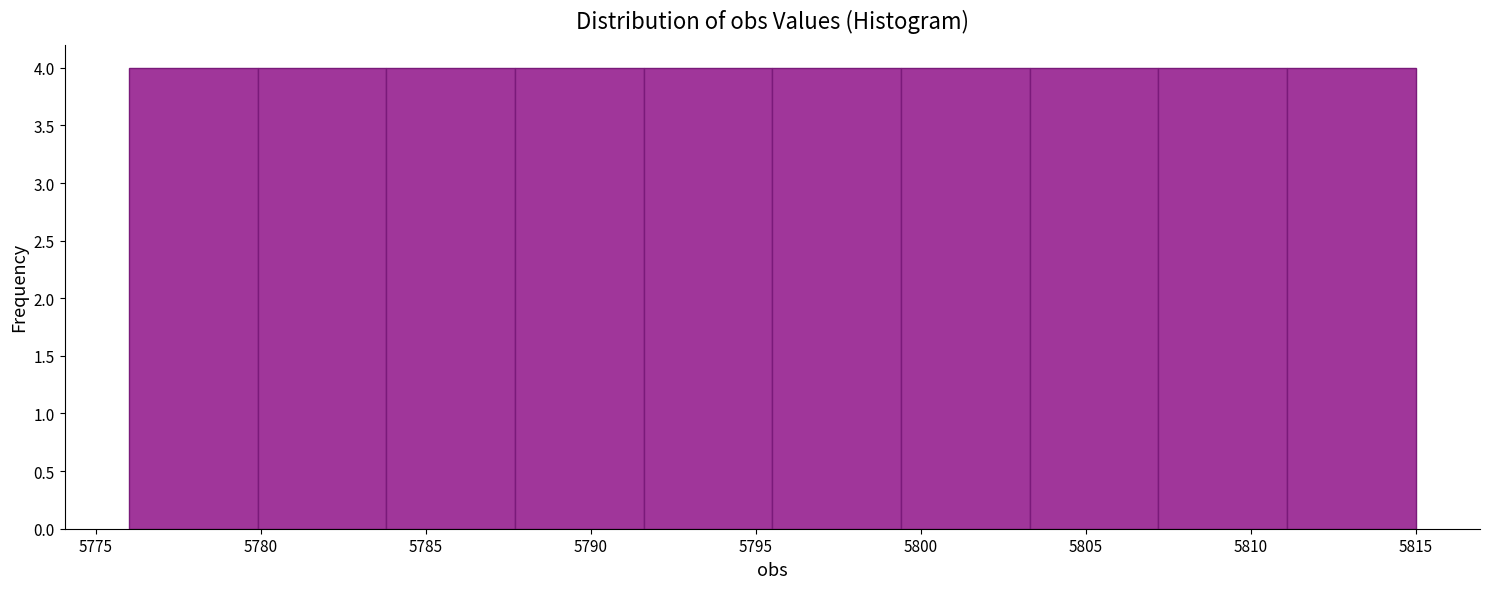

Reading left to right, transcribe this chart: for each bar, give the range it covers on the x-axis and its height. Neither the bar edges nor the heights are printed on the chart, so give them approximately, as read against the axes.

5776.0 to 5779.9: 4
5779.9 to 5783.8: 4
5783.8 to 5787.7: 4
5787.7 to 5791.6: 4
5791.6 to 5795.5: 4
5795.5 to 5799.4: 4
5799.4 to 5803.3: 4
5803.3 to 5807.2: 4
5807.2 to 5811.1: 4
5811.1 to 5815.0: 4